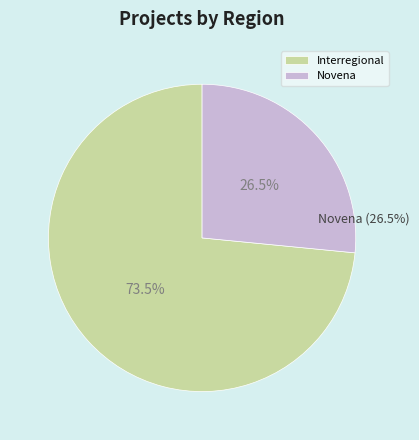

To the nearest percent, what is the difference between the Novena and Interregional slice percentages?

47%